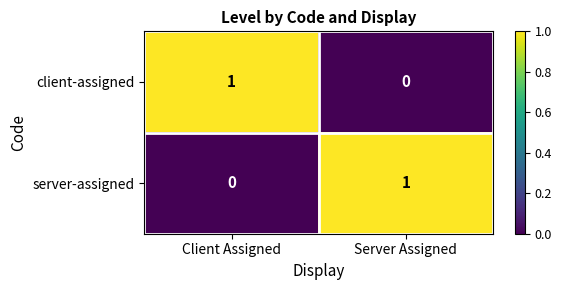

What is the maximum value shown in the chart?

1